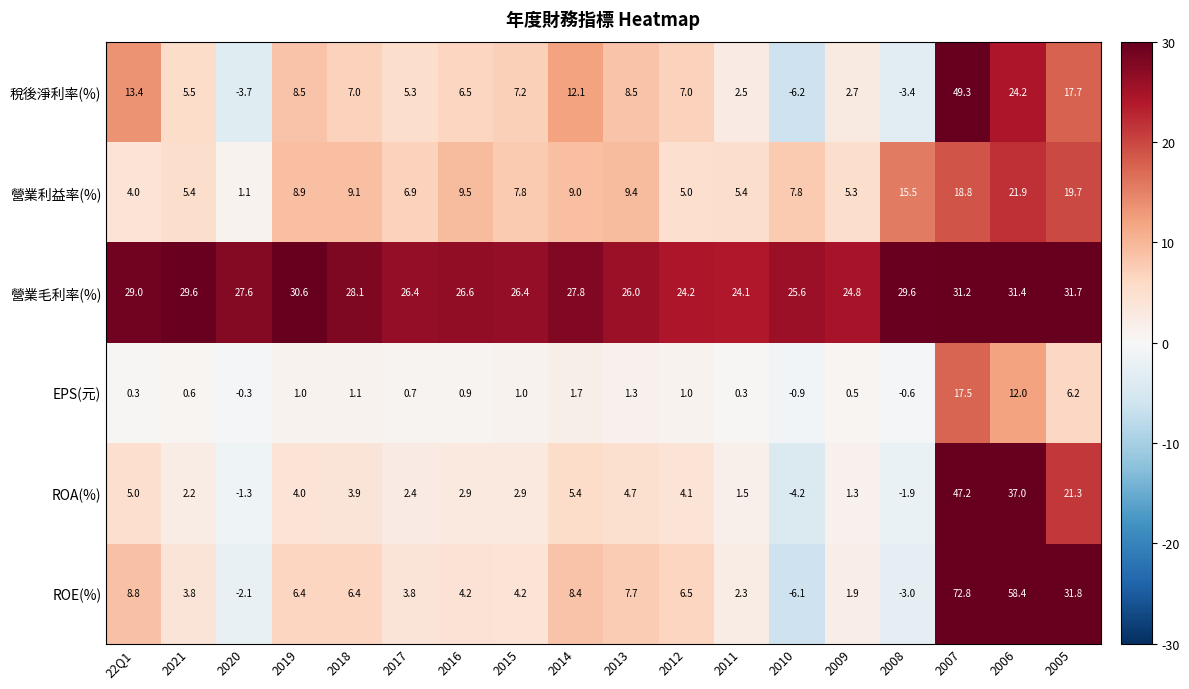

What is the sum of all ROA(%) values?

138.4